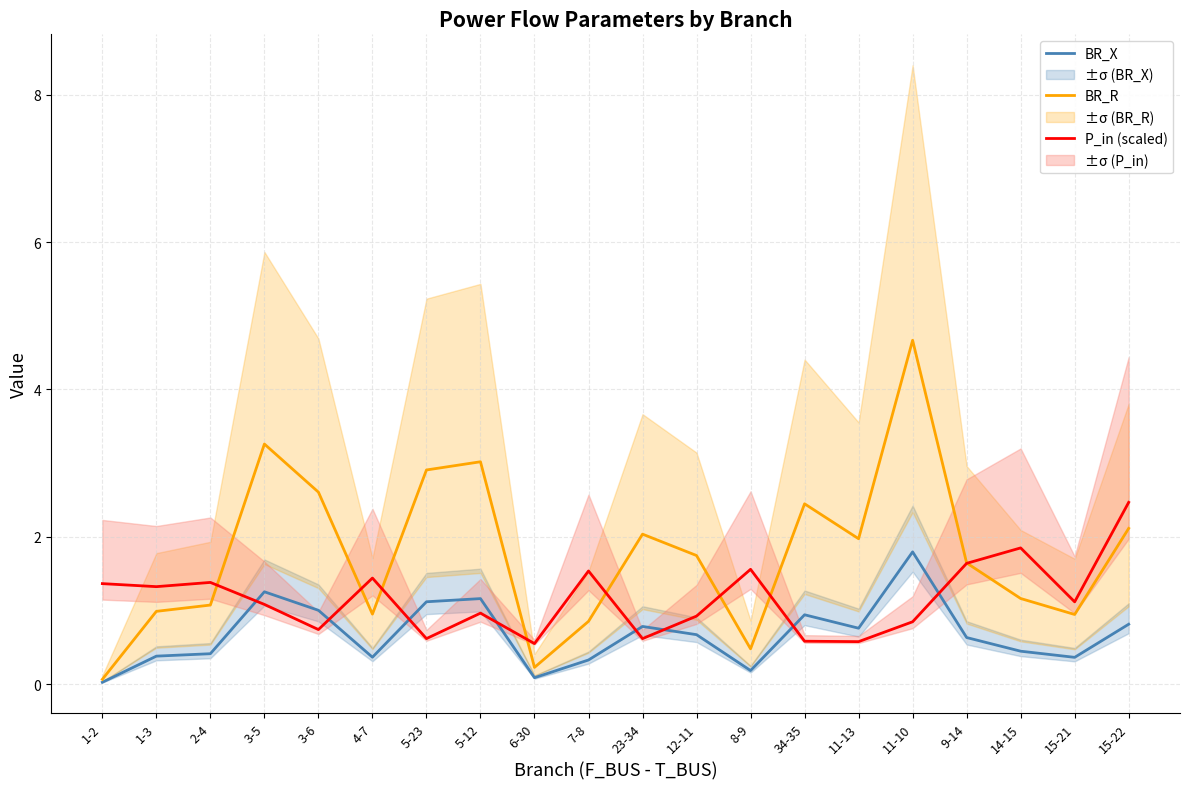

Reading left to right, what are all the values shown in this chart?

BR_X: 1-2=0.0	1-3=0.4	2-4=0.4	3-5=1.3	3-6=1.0	4-7=0.4	5-23=1.1	5-12=1.2	6-30=0.1	7-8=0.3	23-34=0.8	12-11=0.7	8-9=0.2	34-35=0.9	11-13=0.8	11-10=1.8	9-14=0.6	14-15=0.4	15-21=0.4	15-22=0.8
BR_R: 1-2=0.1	1-3=1.0	2-4=1.1	3-5=3.3	3-6=2.6	4-7=1.0	5-23=2.9	5-12=3.0	6-30=0.2	7-8=0.9	23-34=2.0	12-11=1.7	8-9=0.5	34-35=2.4	11-13=2.0	11-10=4.7	9-14=1.6	14-15=1.2	15-21=0.9	15-22=2.1
P_in (scaled): 1-2=1.4	1-3=1.3	2-4=1.4	3-5=1.1	3-6=0.7	4-7=1.4	5-23=0.6	5-12=1.0	6-30=0.6	7-8=1.5	23-34=0.6	12-11=0.9	8-9=1.6	34-35=0.6	11-13=0.6	11-10=0.8	9-14=1.6	14-15=1.8	15-21=1.1	15-22=2.5